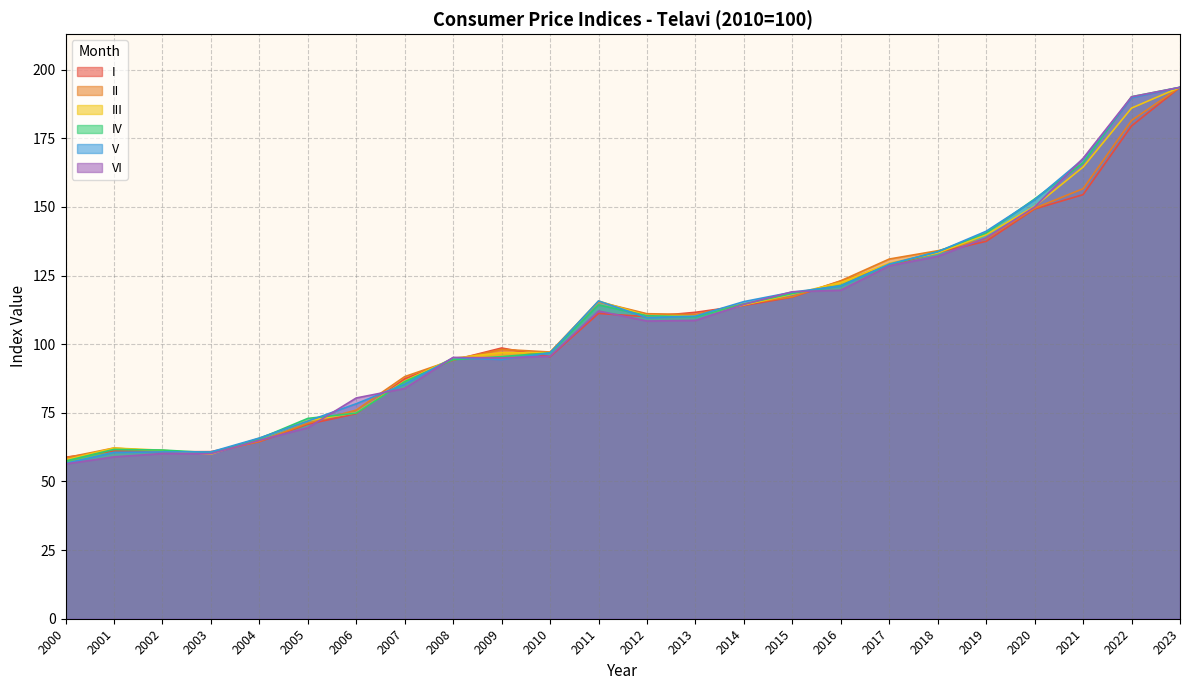

What is the spread (max minus min) of values at 2020?

3.6